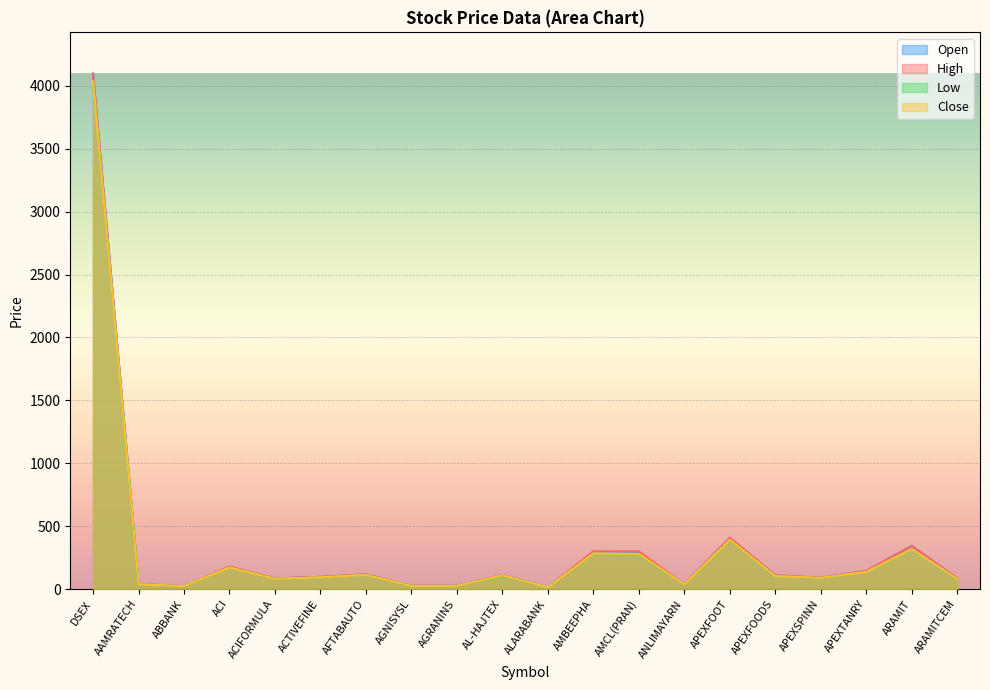

At which label does Open first exceed 109?

DSEX